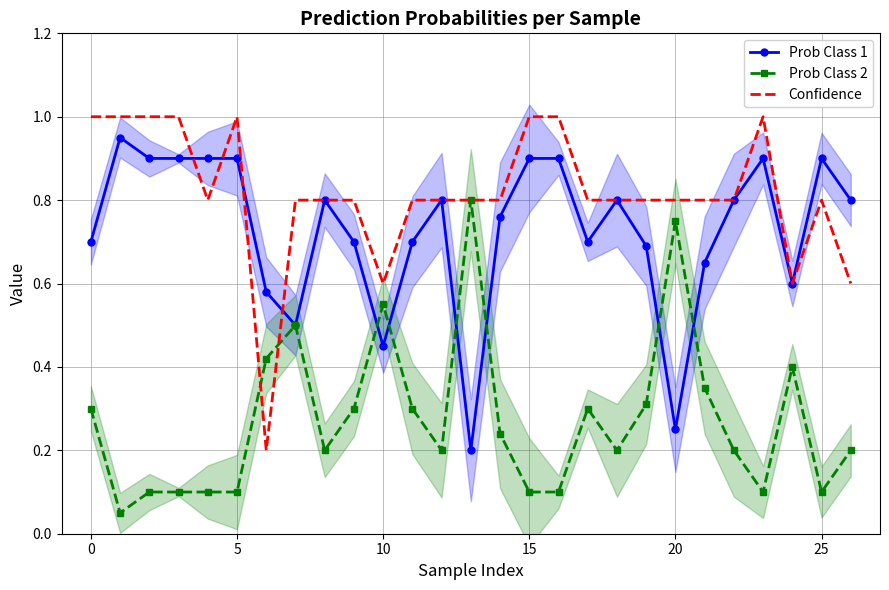

Is it true that Prob Class 1 equals 0.4 at 20?

False